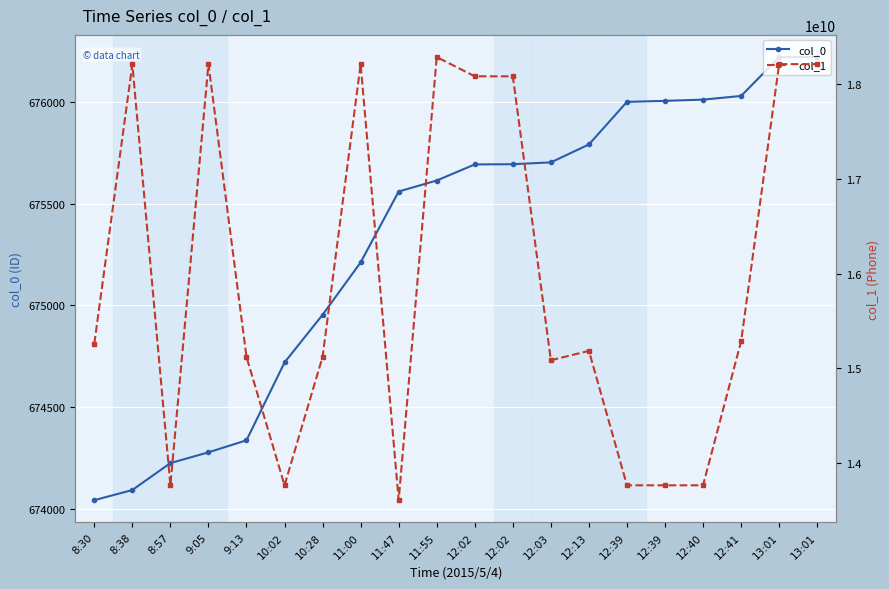

Where is the first local minimum for col_1?

8:57